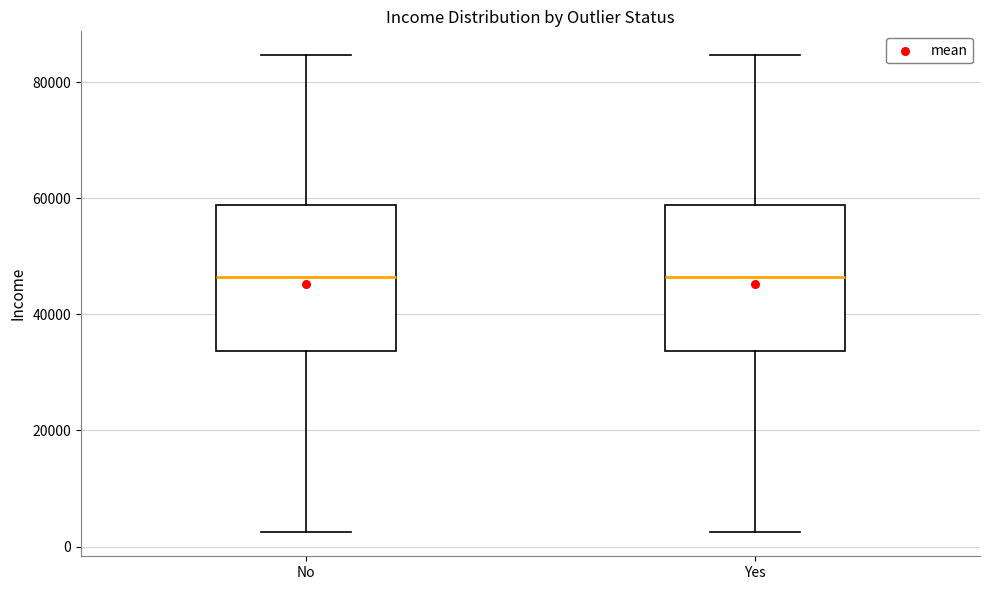

Reading left to right, read every box against the y-axis: the position of its median line, the range the box covers, and the ends of its whiskers. The values are not printed on the chart, so give them approximately, as read against the axis.

No: median 46000, box 34000 to 58000, whiskers 2000 to 84000
Yes: median 46000, box 34000 to 58000, whiskers 2000 to 84000